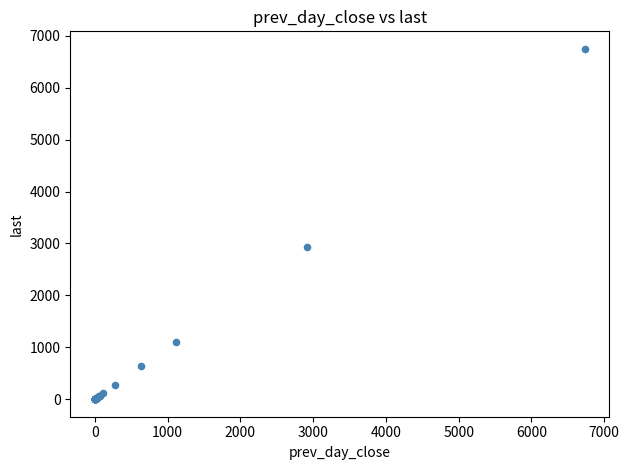

What Y value in the scatter plot is closest to 3373?

2924.0